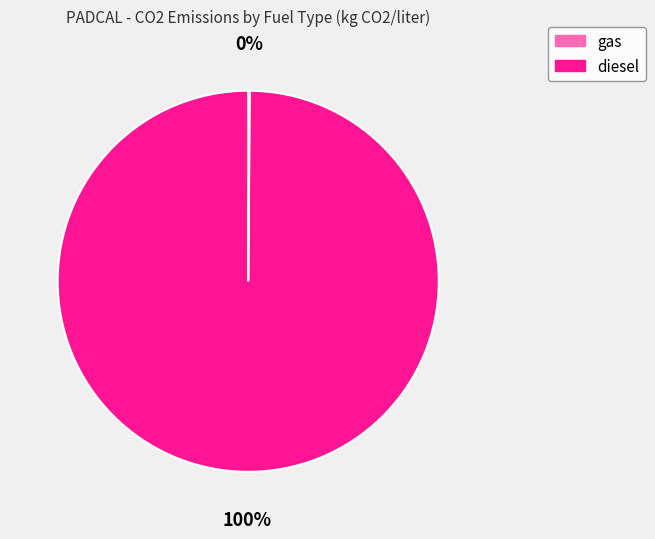

To the nearest percent, what is the average slice percentage?

50%